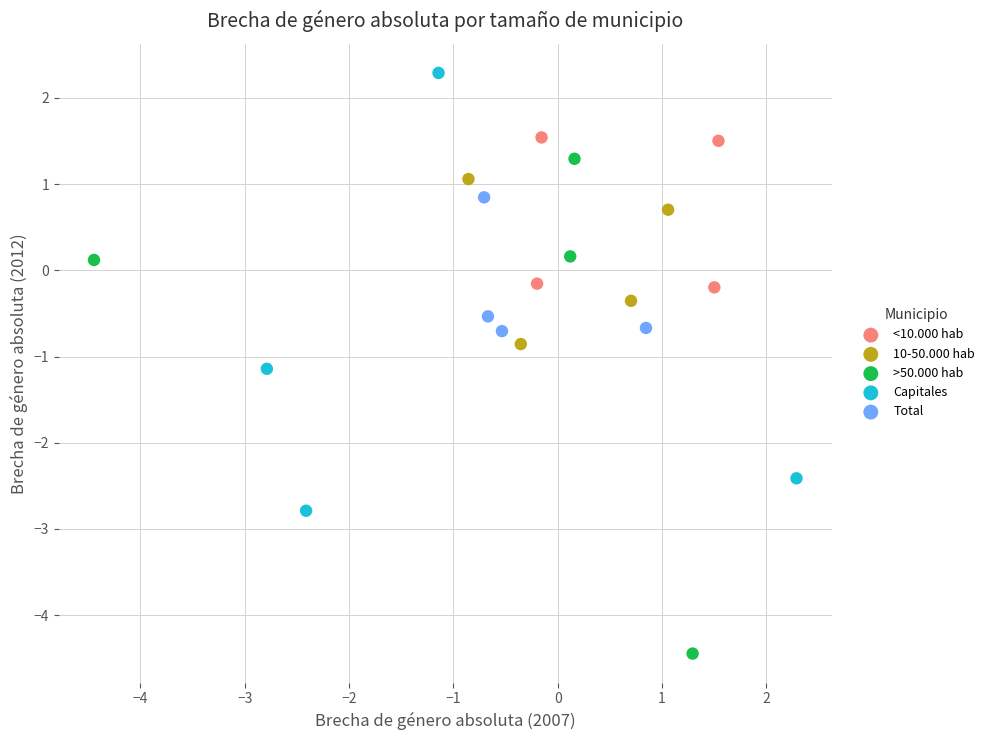

Which series has the widest spread of Y values?

>50.000 hab